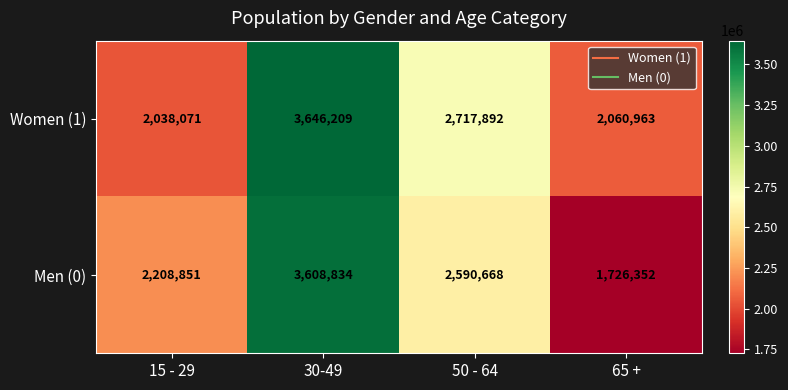

Which series has the widest spread of values?

Men (0)